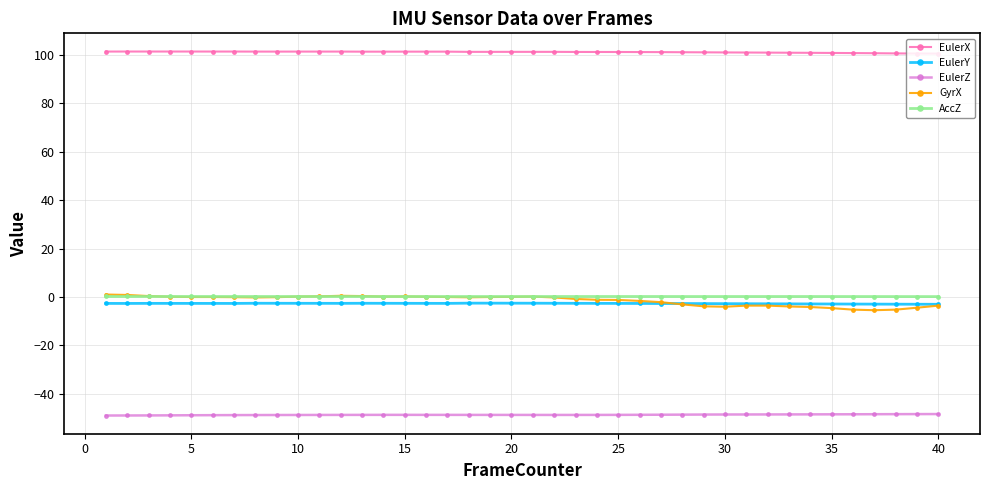

True or false: EulerY has more than 1 points higher than both neighbors.

True